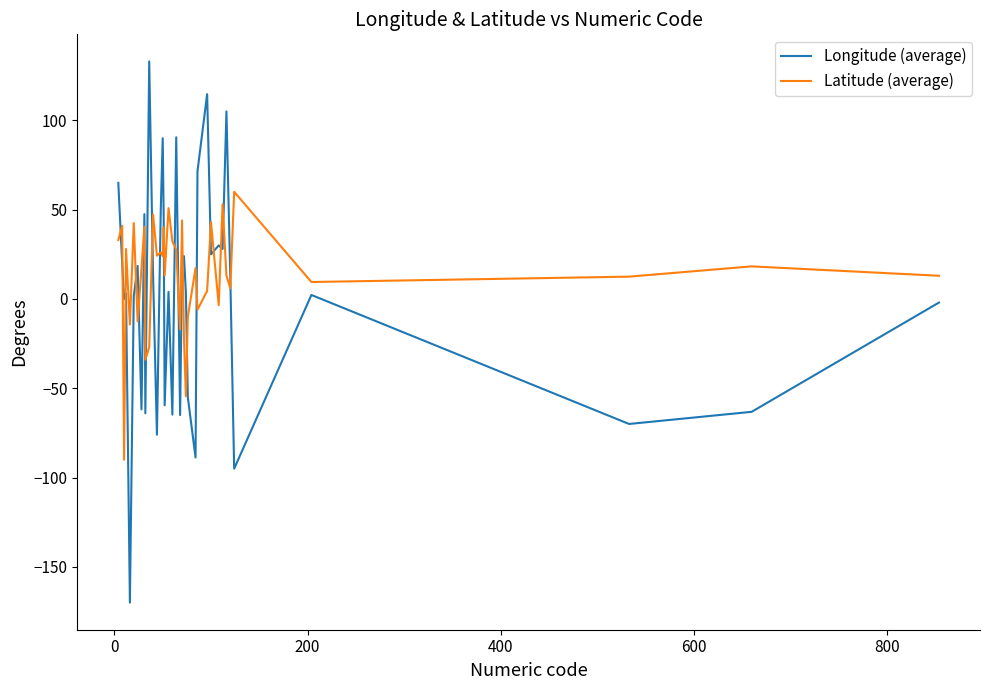

Rank the series by their maximum value, from highest to lowest.

Longitude (average), Latitude (average)